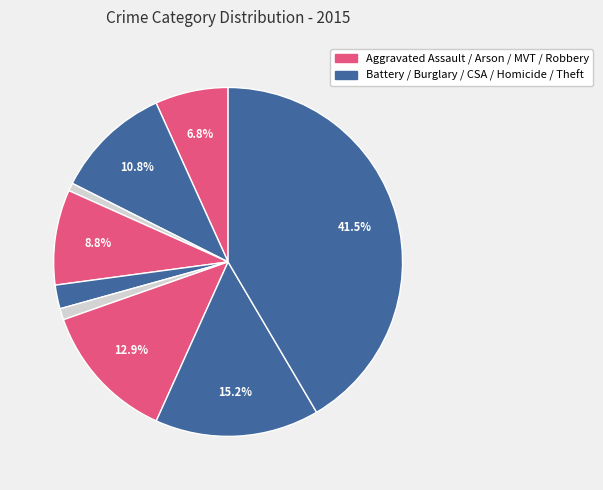

Count the number of slices in the pie.

9